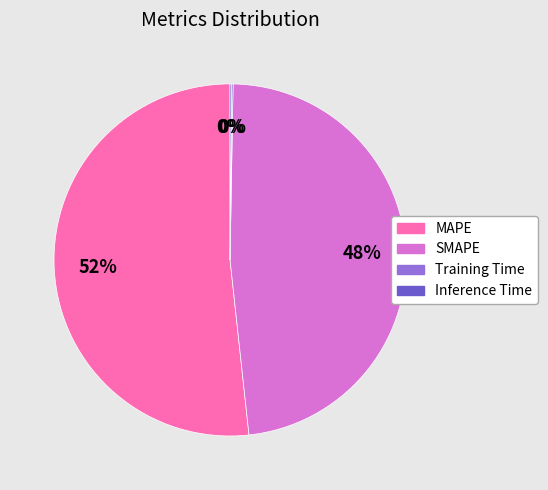

What is the ratio of the value at SMAPE to the value at MAPE?

0.9